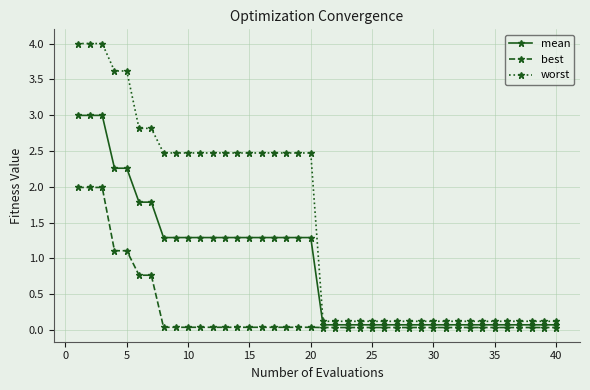

Which series has the largest total across all categories?

worst